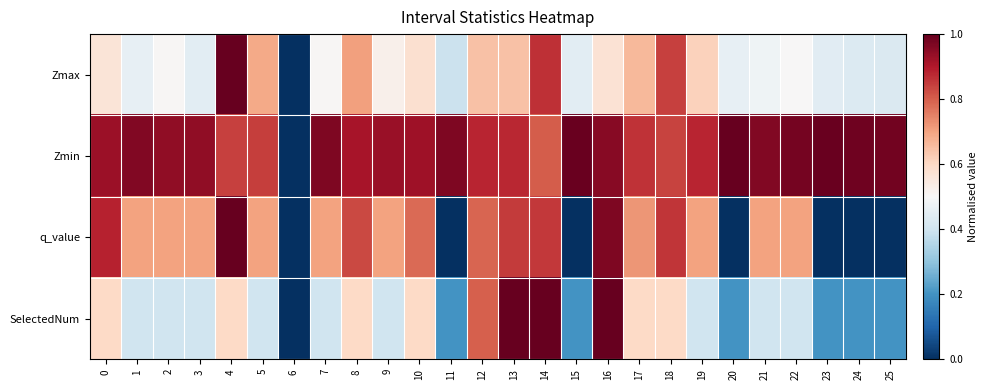

What is the difference between the highest and lowest values at 24?

1.0